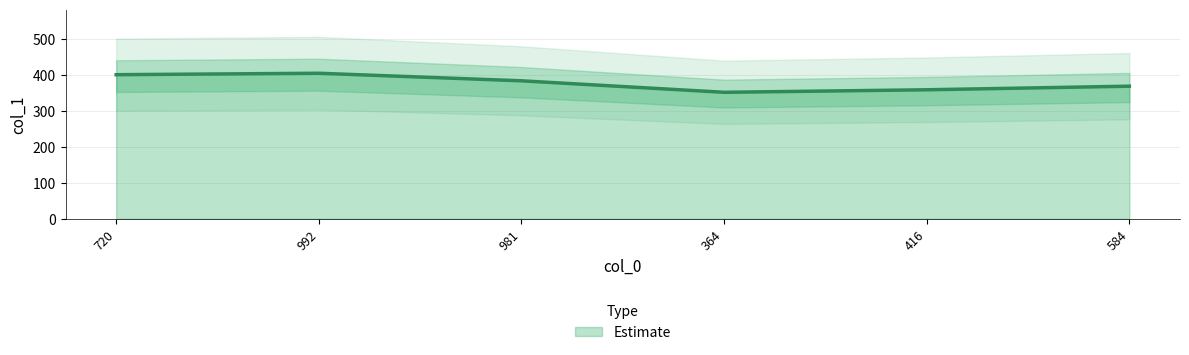

True or false: there are more than 0 points higher than both neighbors.

True